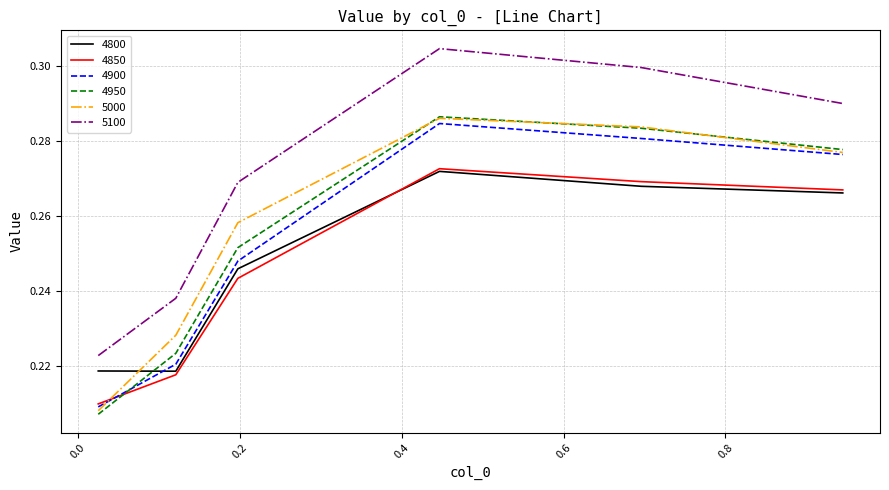

Which series has the largest total across all categories?

5100